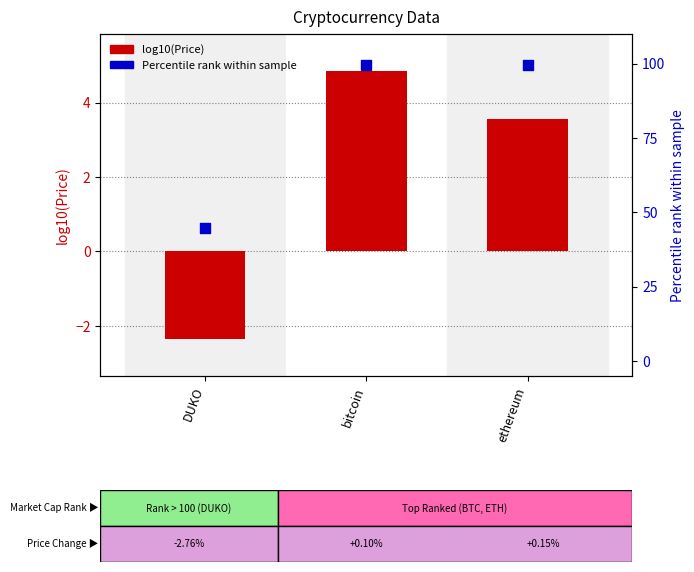

Which series reaches the maximum Y coordinate?

Percentile rank